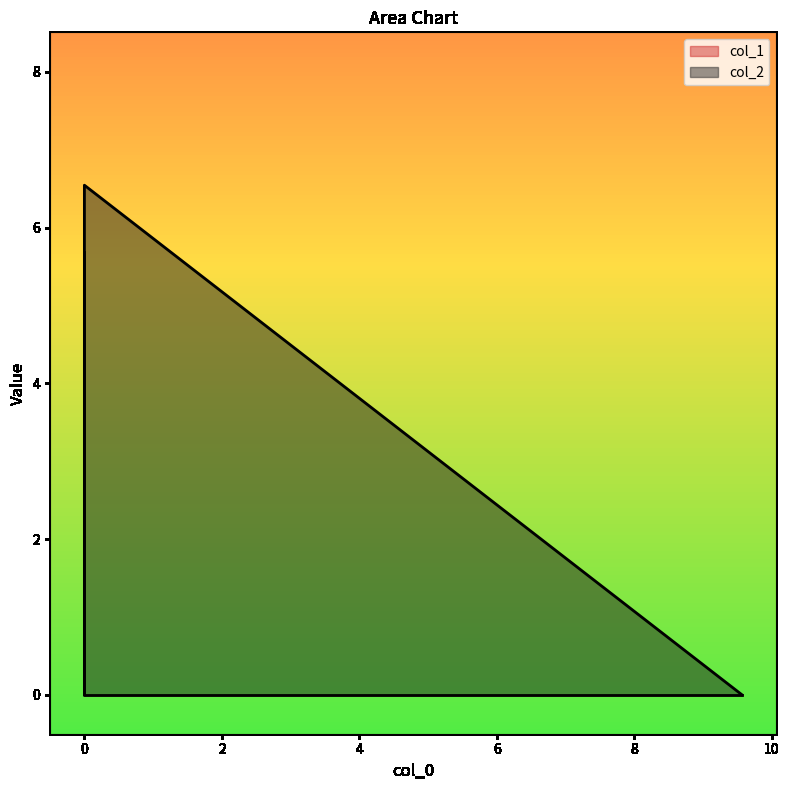

Does the chart display data point markers on the line(s)?

No